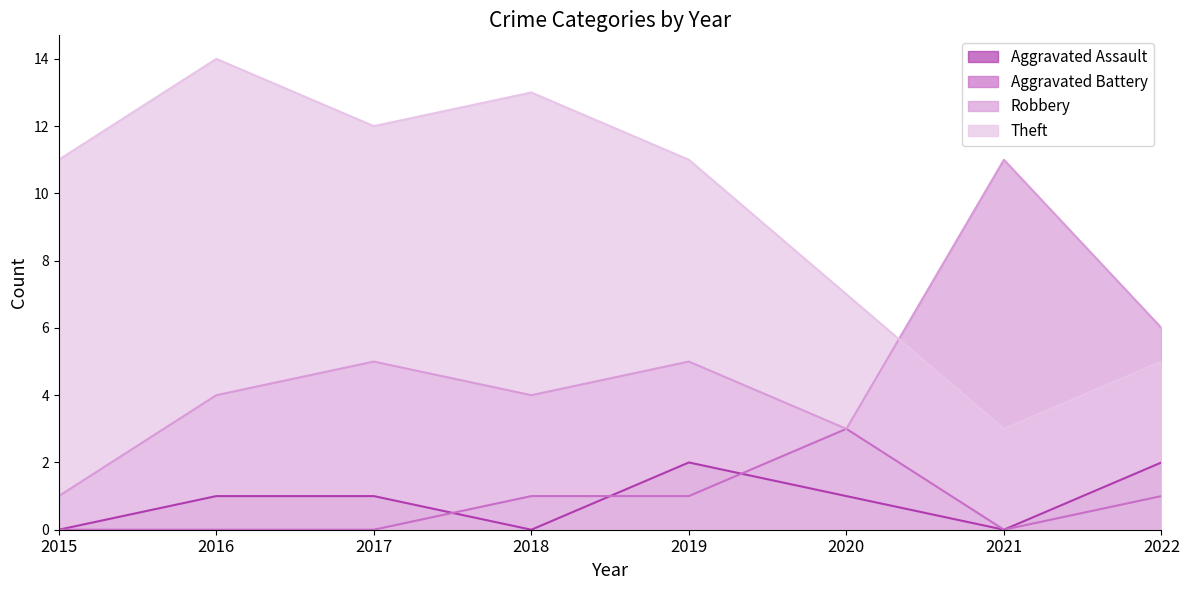

What is the sum of all Aggravated Assault values?

7